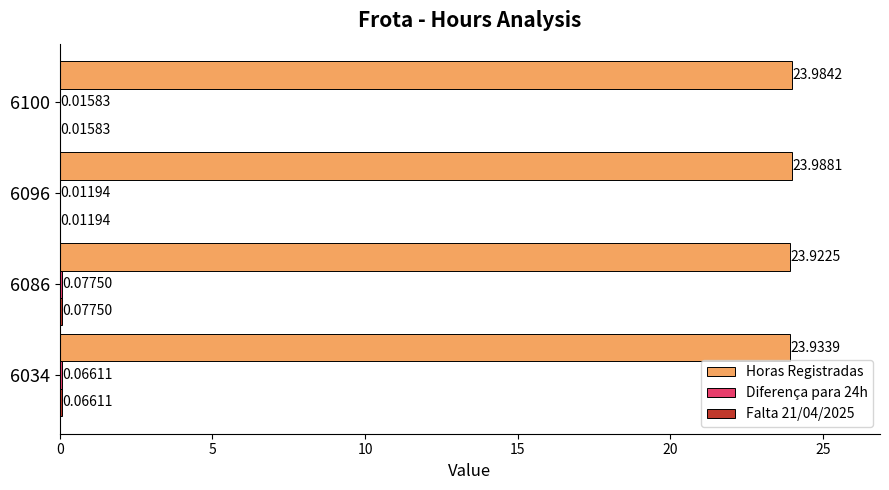

What is the total value across all series at 6100?

24.0